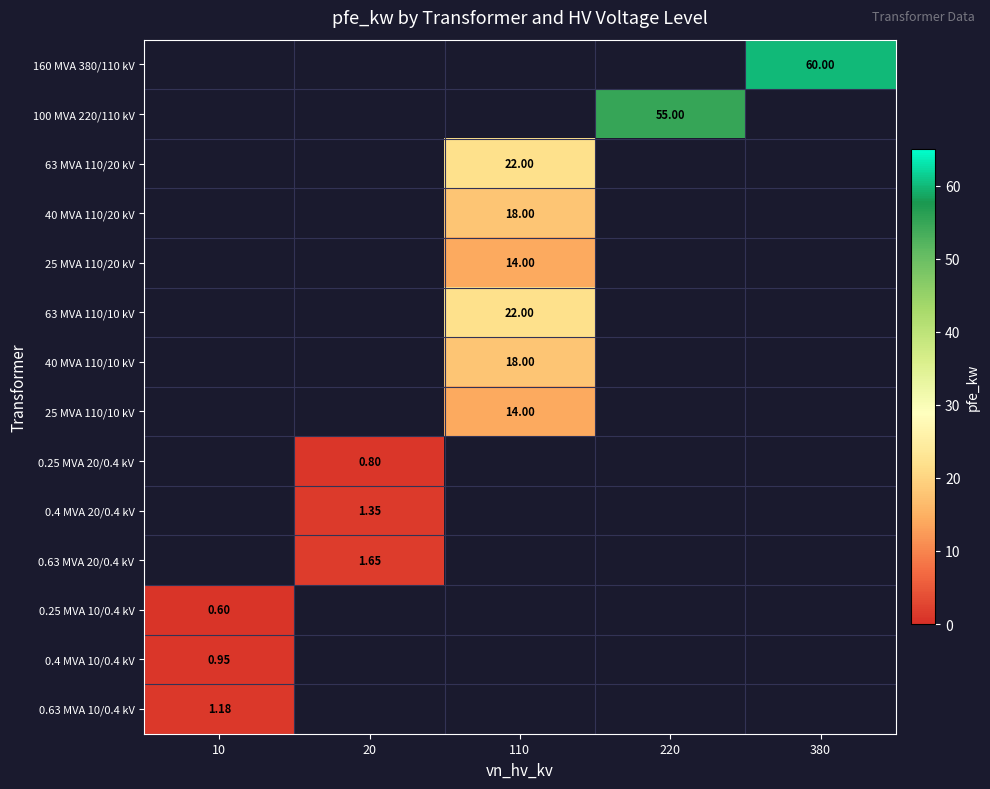

Which category has the highest value in the 0.63 MVA 10/0.4 kV series?

10